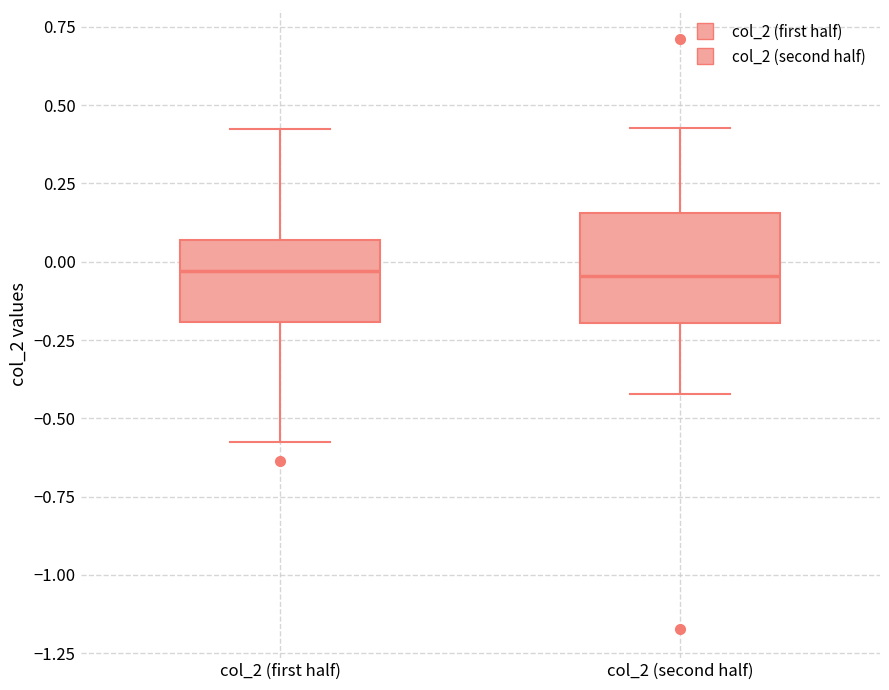

Reading left to right, read every box against the y-axis: the position of its median line, the range the box covers, and the ends of its whiskers. The values are not printed on the chart, so give them approximately, as read against the axis.

col_2 (first half): median -0.05, box -0.20 to 0.05, whiskers -0.55 to 0.40
col_2 (second half): median -0.05, box -0.20 to 0.15, whiskers -0.40 to 0.45